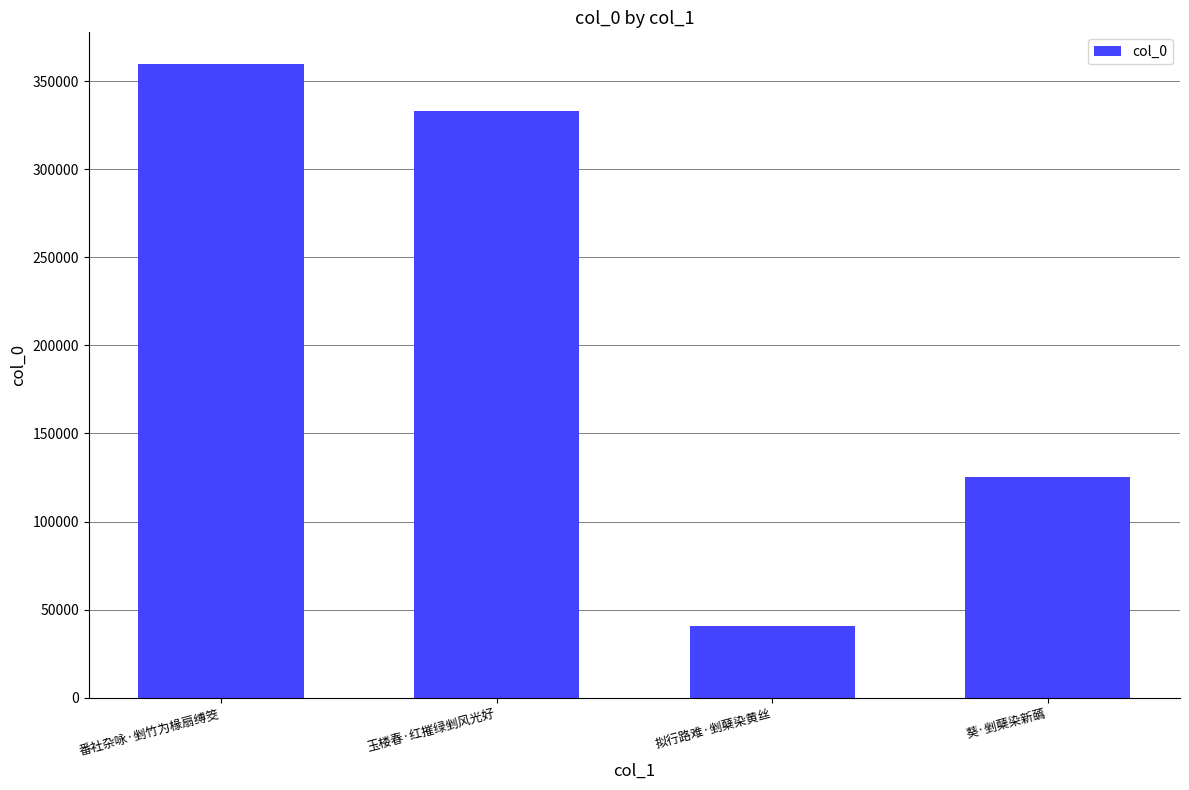

The value at 番社杂咏·剉竹为椽扇缚筊 is 359698. True or false?

True